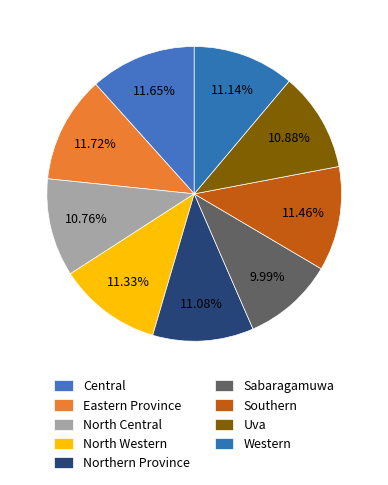

The Western slice represents 11% of the pie. True or false?

True